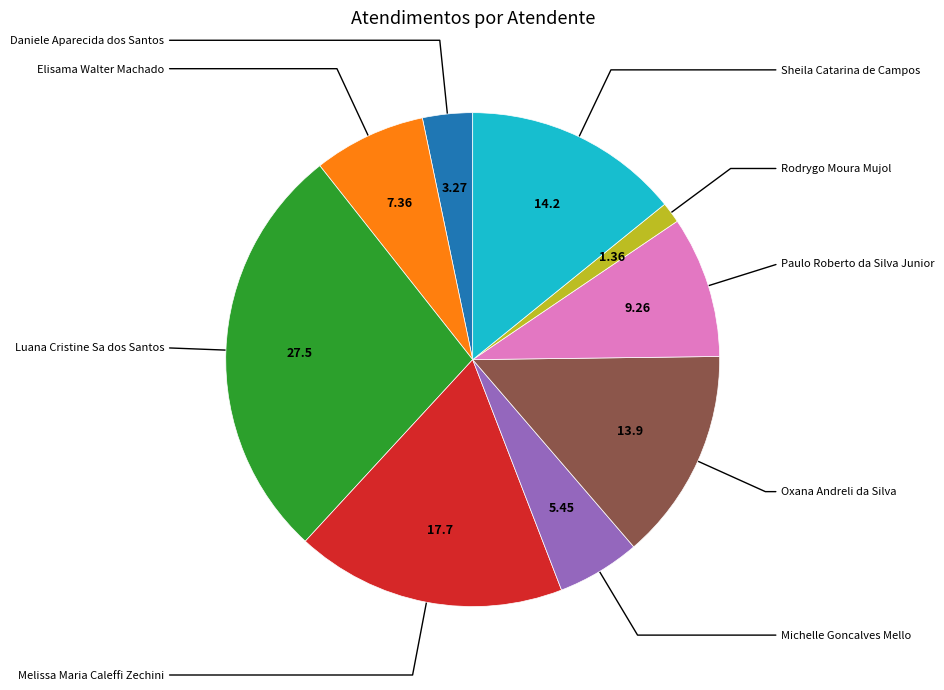

Is there a majority slice in this chart?

No